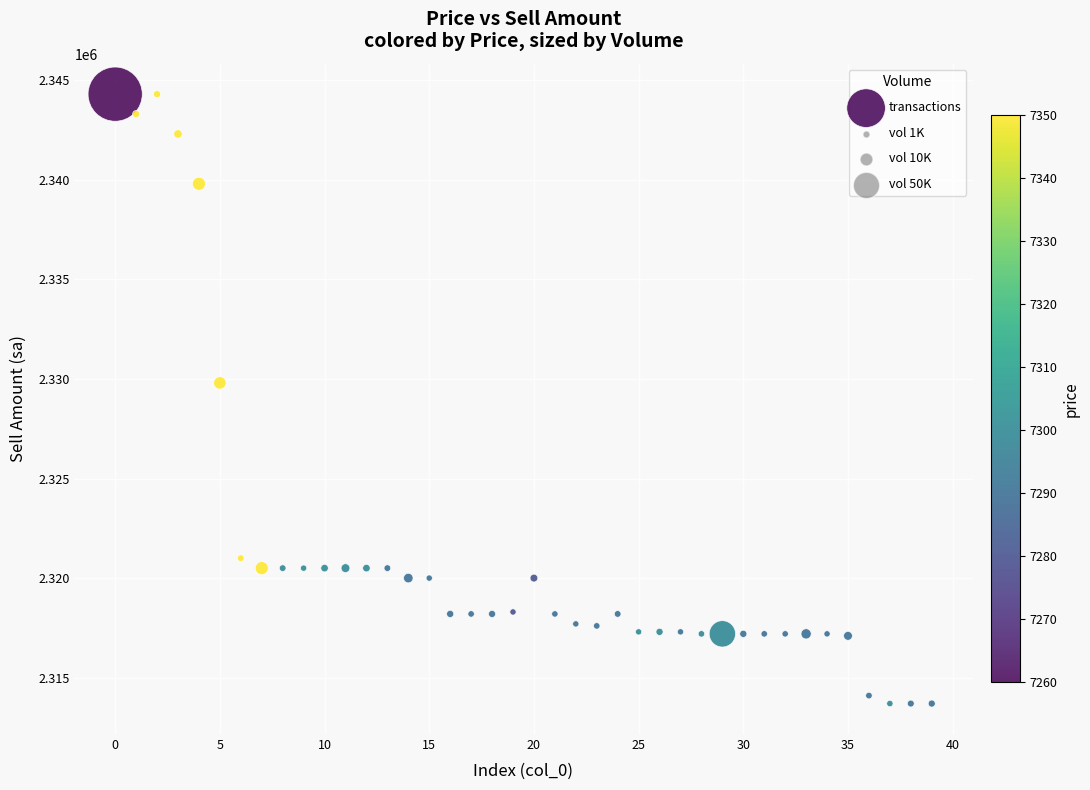

What is the range of Y values (max minus min)?

30600